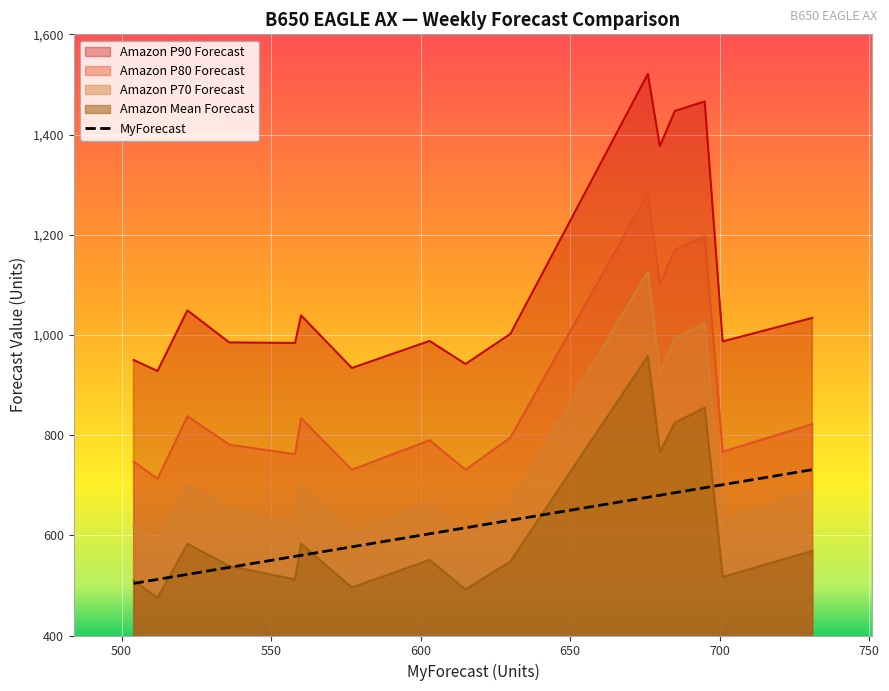

True or false: Amazon Mean Forecast and Amazon P70 Forecast intersect in this chart.

False